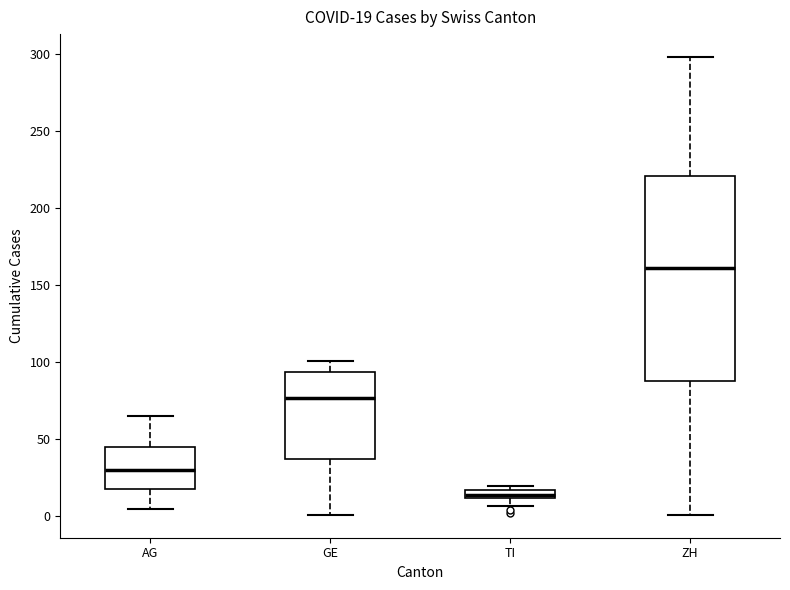

Which box has the highest median line?

ZH